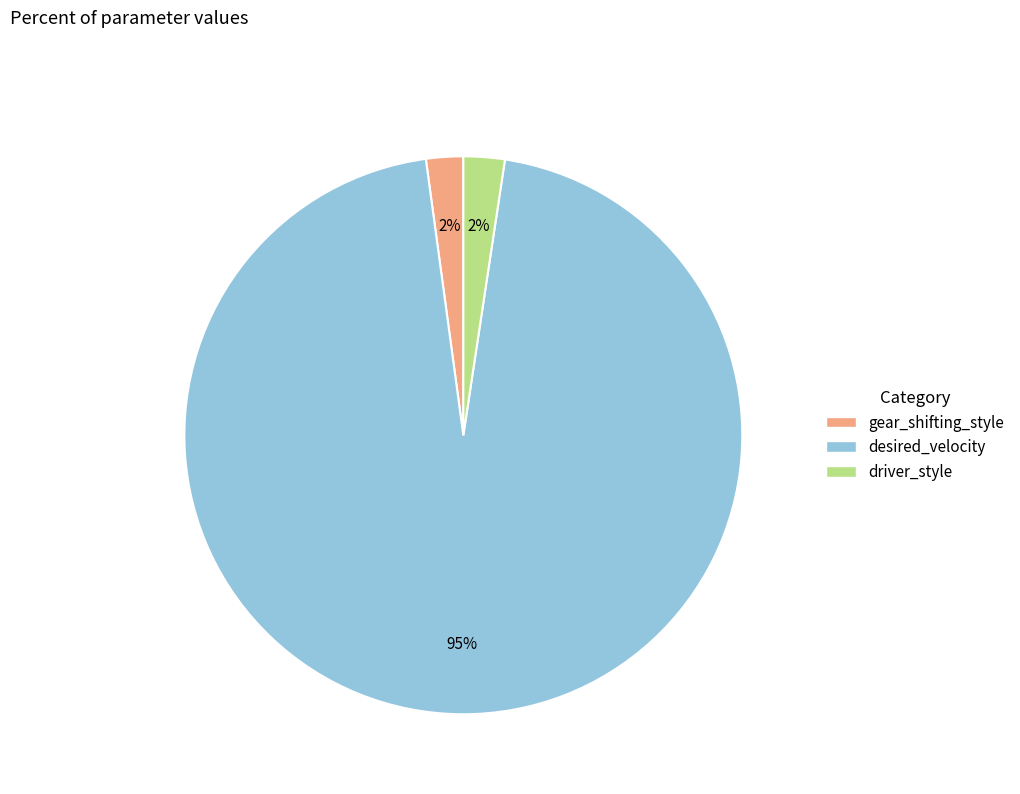

What is the largest slice in the pie chart?

desired_velocity